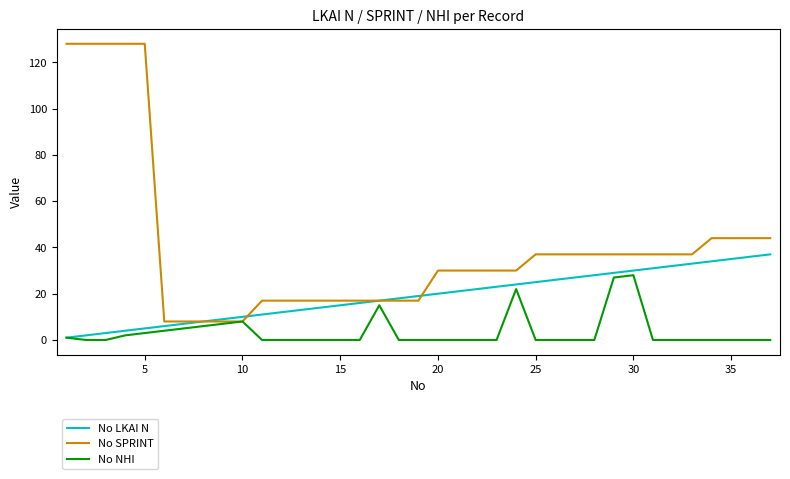

Which series has the largest total across all categories?

No SPRINT